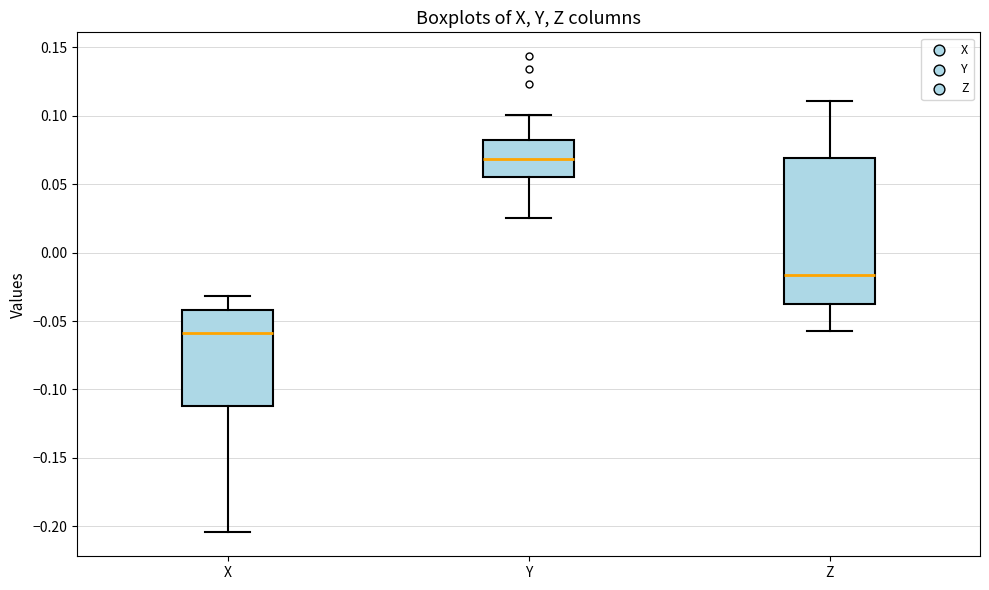

Reading left to right, read every box against the y-axis: the position of its median line, the range the box covers, and the ends of its whiskers. The values are not printed on the chart, so give them approximately, as read against the axis.

X: median -0.060, box -0.110 to -0.040, whiskers -0.205 to -0.030
Y: median 0.070, box 0.055 to 0.080, whiskers 0.025 to 0.100
Z: median -0.015, box -0.035 to 0.070, whiskers -0.055 to 0.110